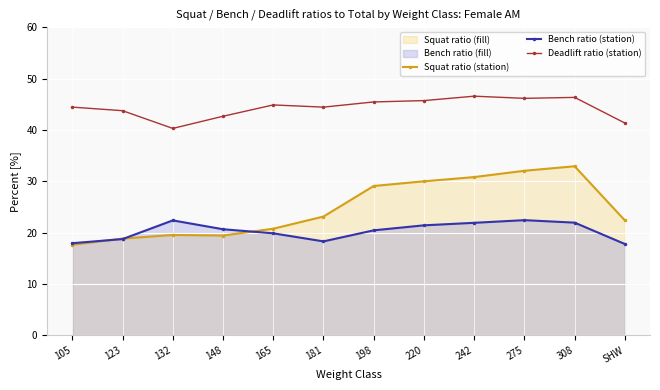

What is the sum of the Squat ratio (station) values at 242 and 308?

63.7